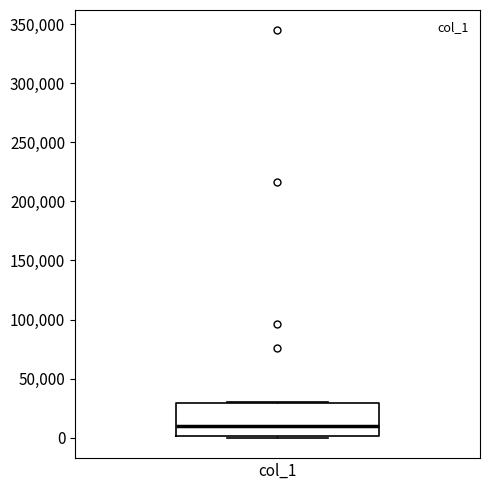

Where does the median line of the box for col_1 sit on the y-axis? The values are not printed on the chart, so give them approximately, as read against the axis.

10000